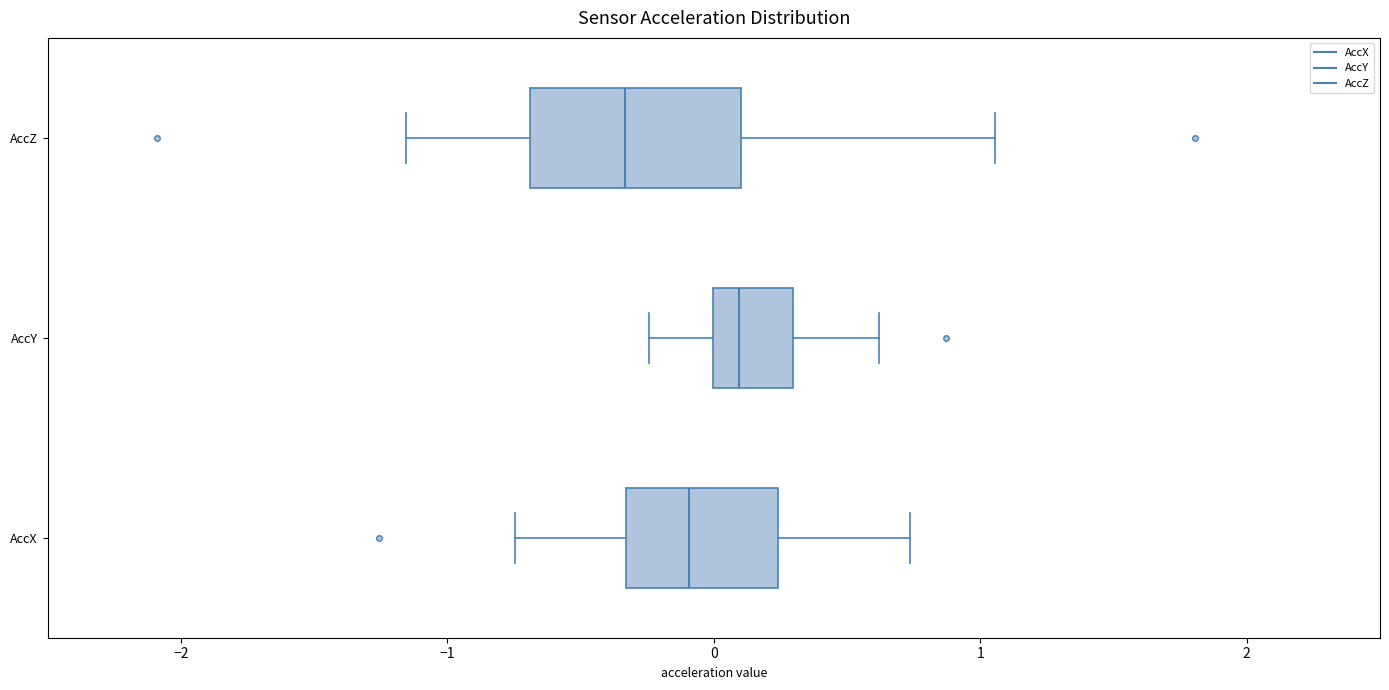

Where is the left edge of the box for AccX on the x-axis? The values are not printed on the chart, so give them approximately, as read against the axis.

-0.3